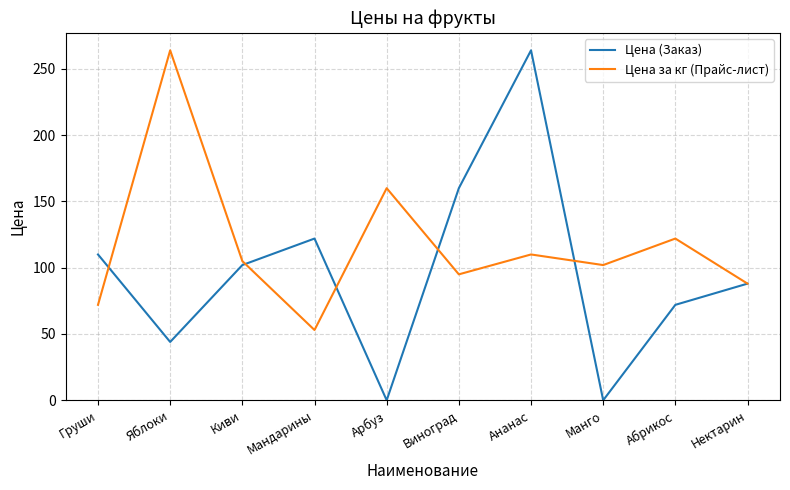

What is the lowest value of the Цена за кг (Прайс-лист) series?

53